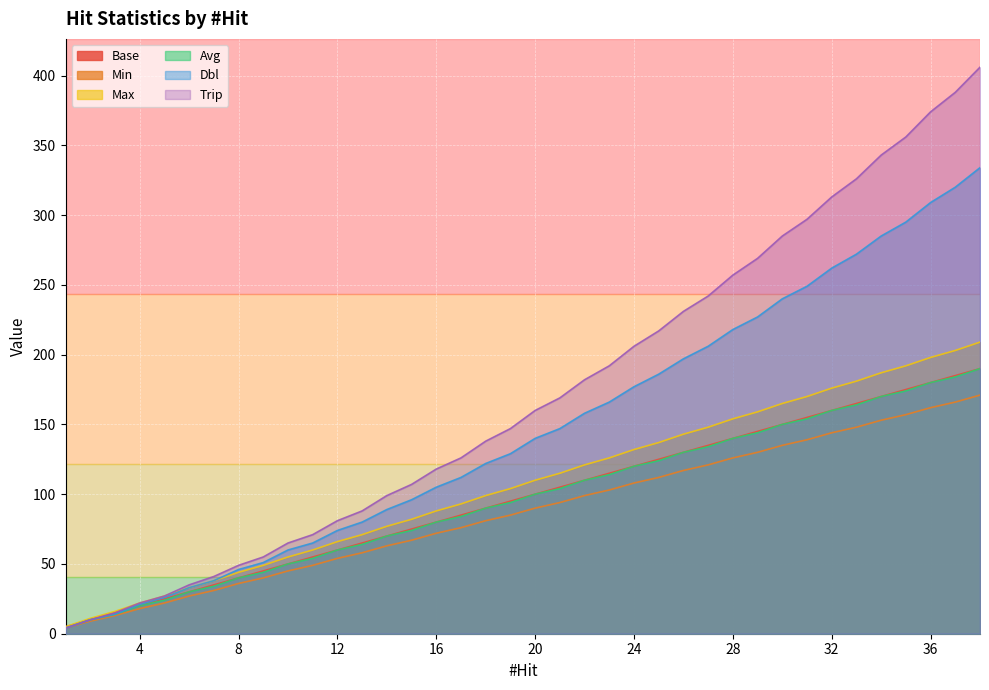

Reading right to left, extract all data points from this chart.

Base: 190	185	180	175	170	165	160	155	150	145	140	135	130	125	120	115	110	105	100	95	90	85	80	75	70	65	60	55	50	45	40	35	30	25	20	15	10	5
Min: 171	166	162	157	153	148	144	139	135	130	126	121	117	112	108	103	99	94	90	85	81	76	72	67	63	58	54	49	45	40	36	31	27	22	18	13	9	4
Max: 209	203	198	192	187	181	176	170	165	159	154	148	143	137	132	126	121	115	110	104	99	93	88	82	77	71	66	60	55	49	44	38	33	27	22	16	11	5
Avg: 190	184	180	174	170	164	160	154	150	144	140	134	130	124	120	114	110	104	100	94	90	84	80	74	70	64	60	54	50	44	40	34	30	24	20	14	10	4
Dbl: 334	320	309	295	285	272	262	249	240	227	218	206	197	186	177	166	158	147	140	129	122	112	105	96	89	80	74	65	60	51	46	38	33	26	21	14	10	4
Trip: 406	388	374	356	343	326	313	297	285	269	257	242	231	217	206	192	182	169	160	147	138	126	118	107	99	88	81	71	65	55	49	41	35	27	22	15	10	4